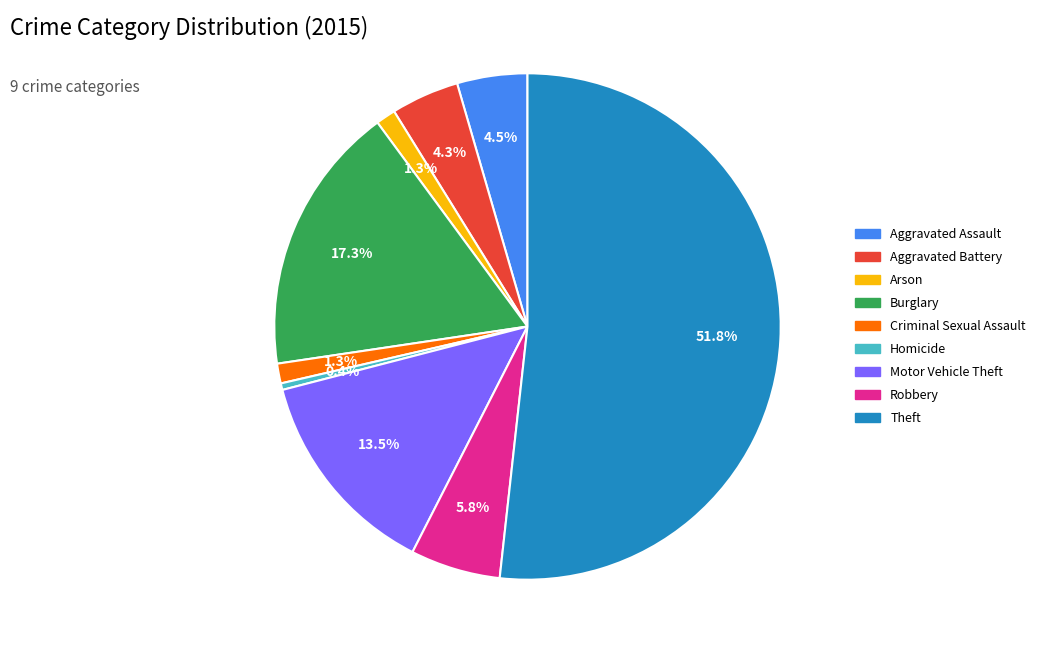

How many slices are in this pie chart?

9